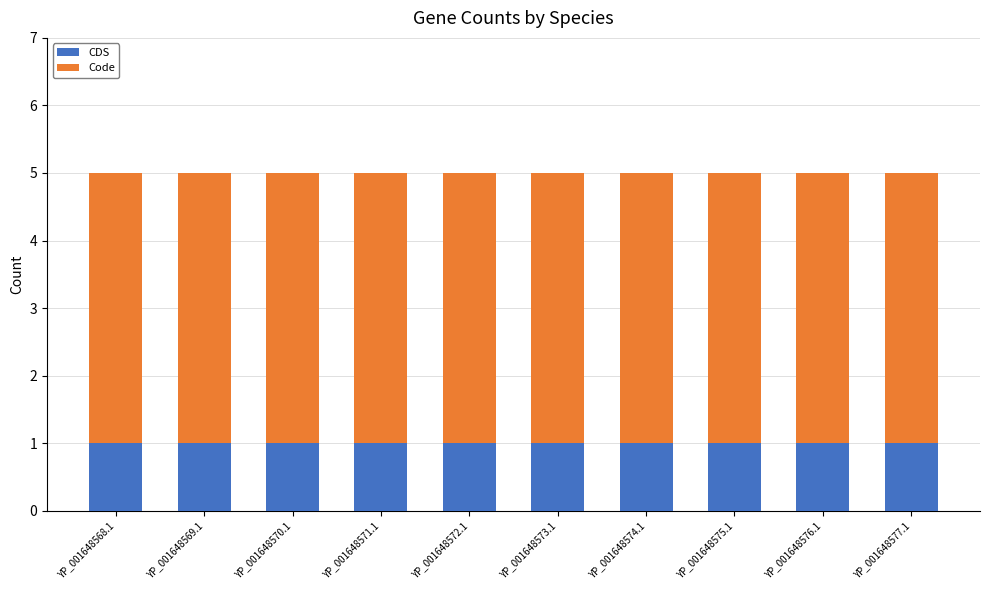

What is the total value across all series at YP_001648572.1?

5